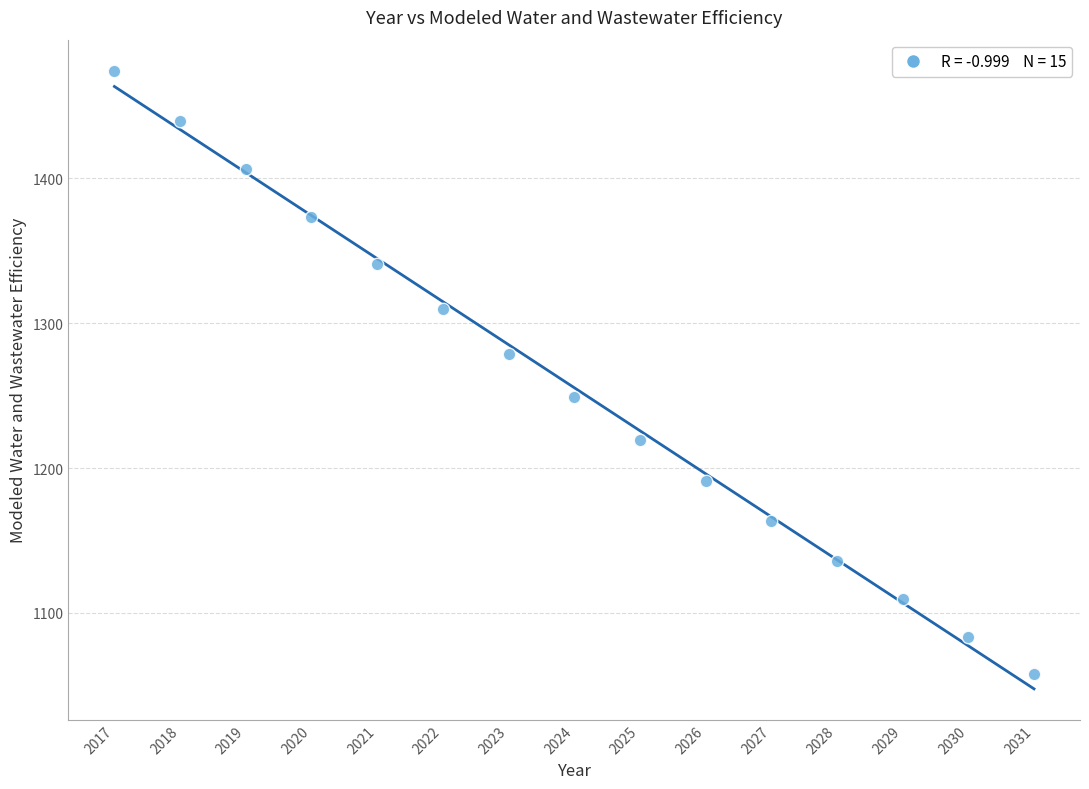

What is the range of X values (max minus min)?

14.0